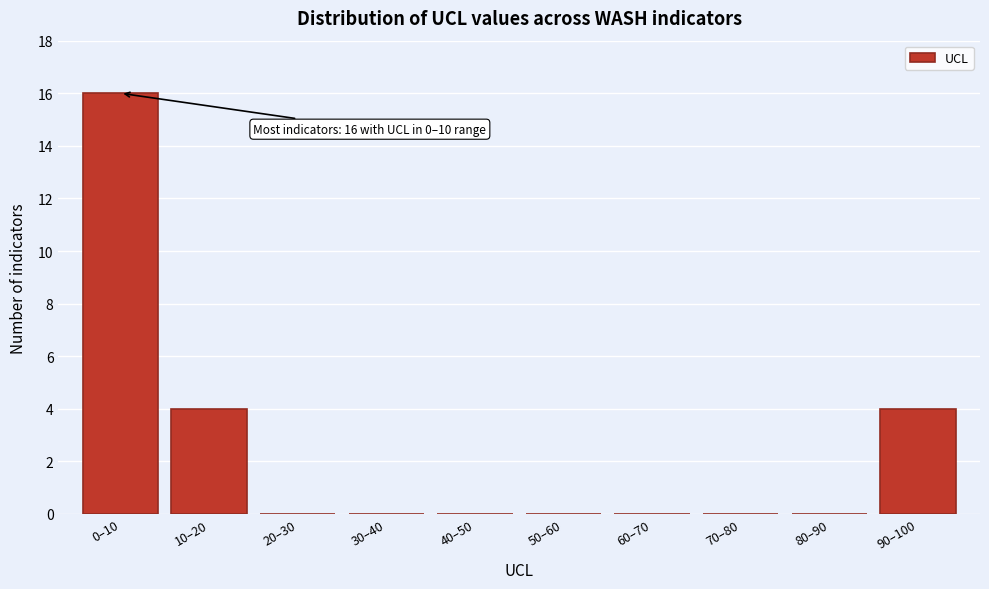

Reading left to right, list all the values displayed in this chart.

0–10=16	10–20=4	20–30=0	30–40=0	40–50=0	50–60=0	60–70=0	70–80=0	80–90=0	90–100=4